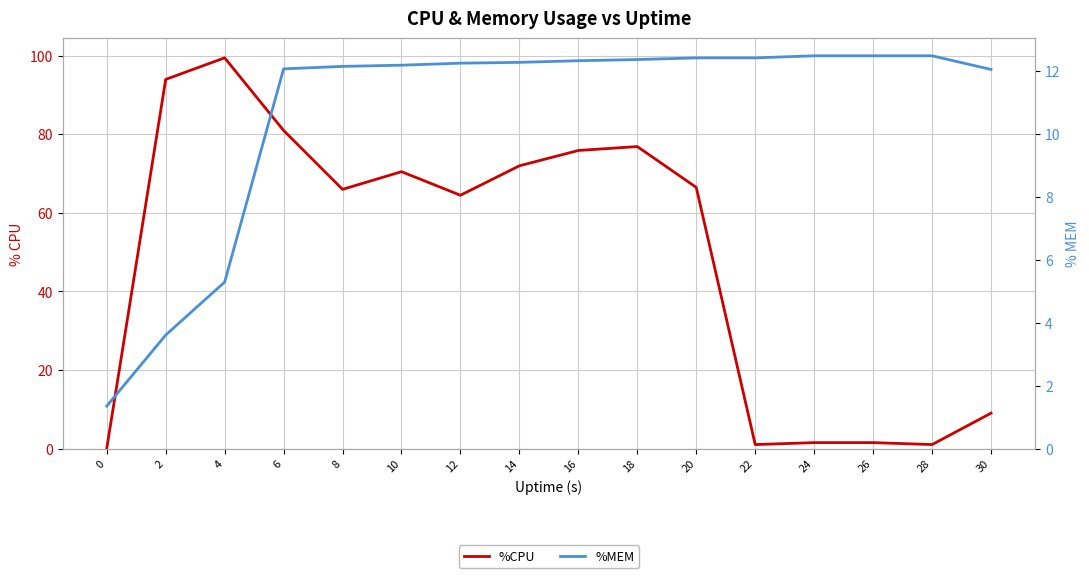

What are all the series names shown in the legend?

%CPU, %MEM